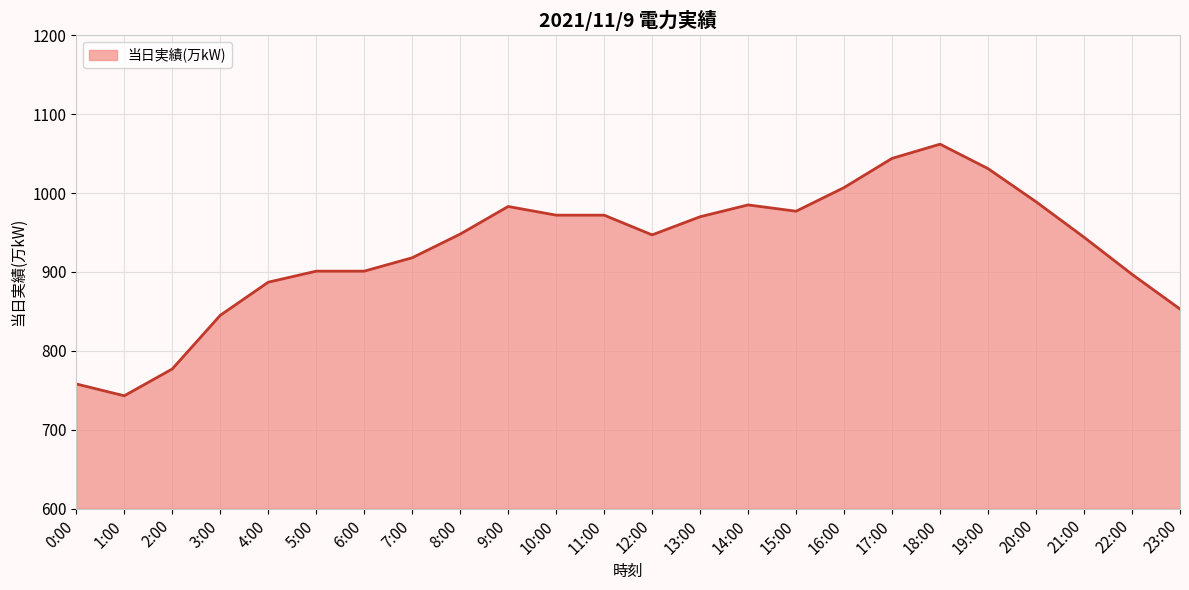

What is the difference between the maximum and minimum values?

319